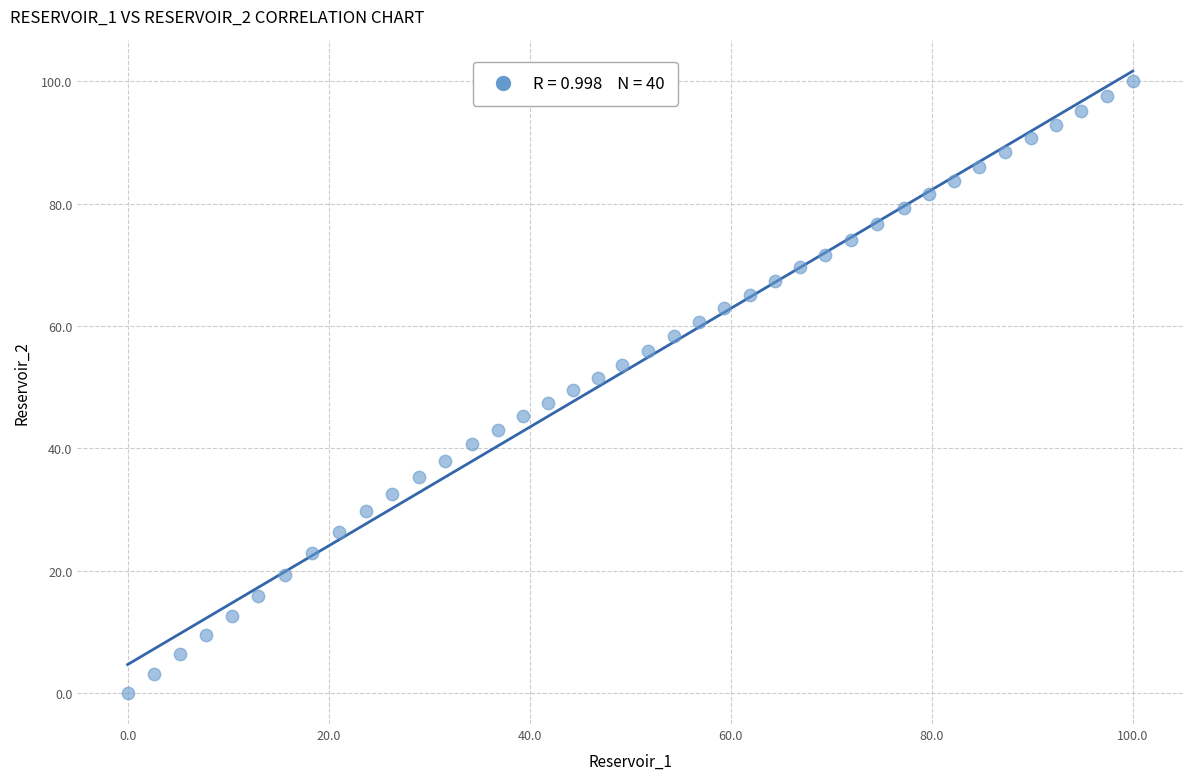

What is the range of X values (max minus min)?

100.0